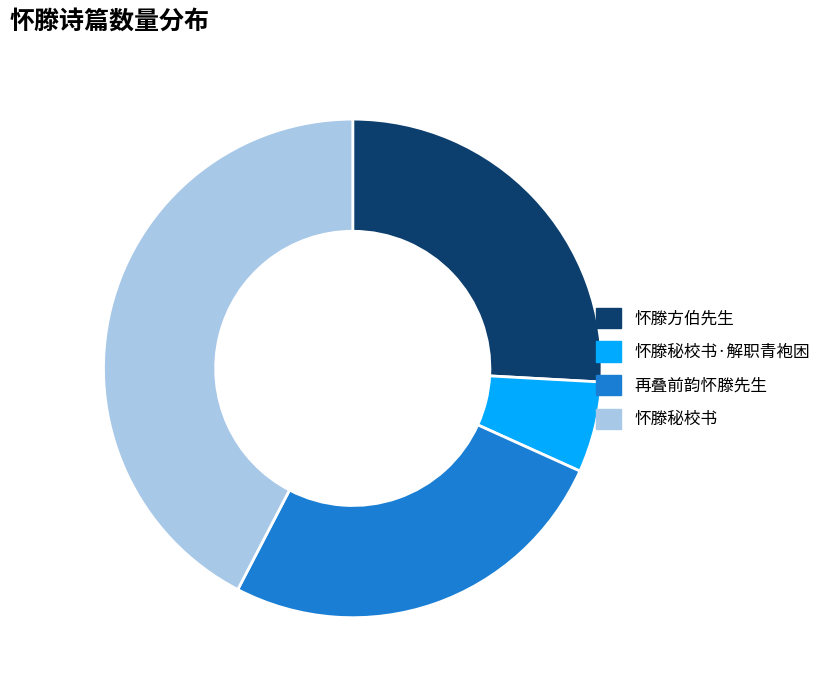

How many segments does this pie chart have?

4